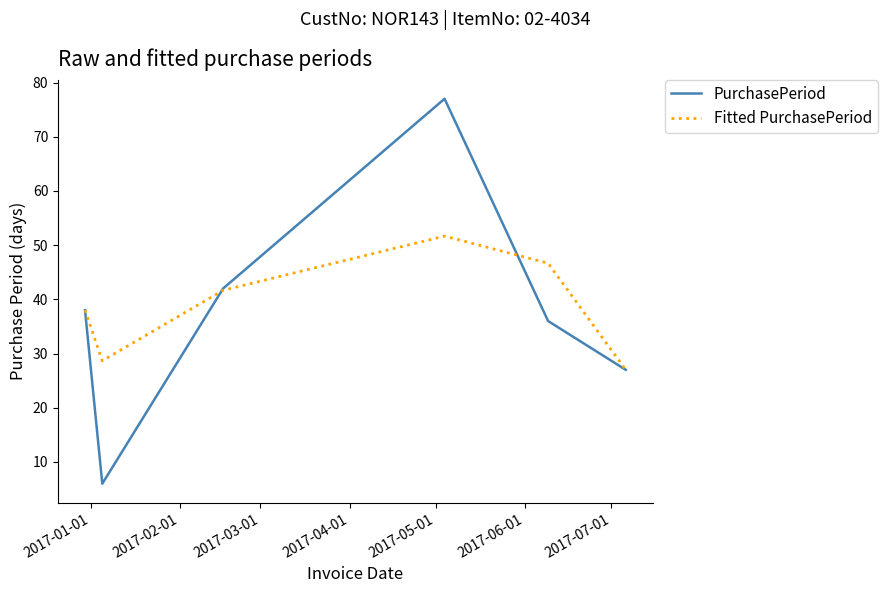

Which series has the widest spread of values?

PurchasePeriod